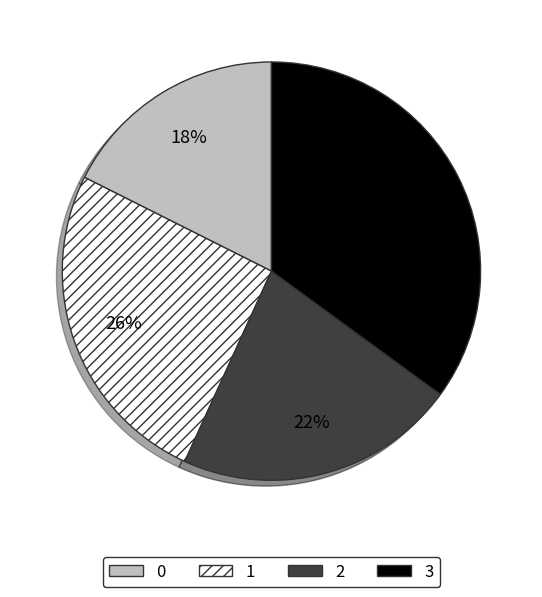

Which has a higher value, 1 or 2?

1